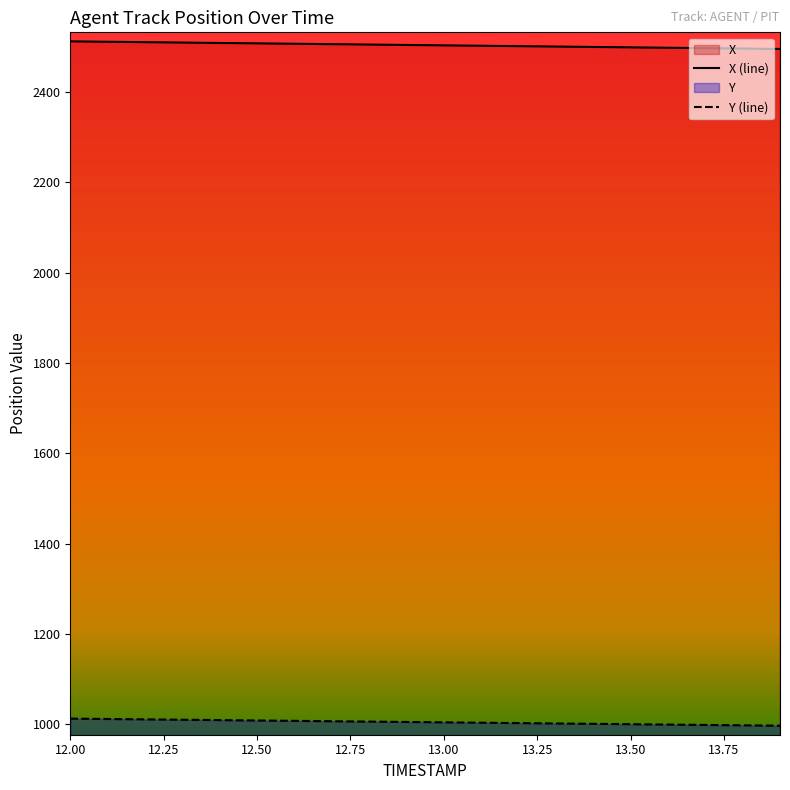

What is the difference between the second highest and minimum values in the Y series?

14.8